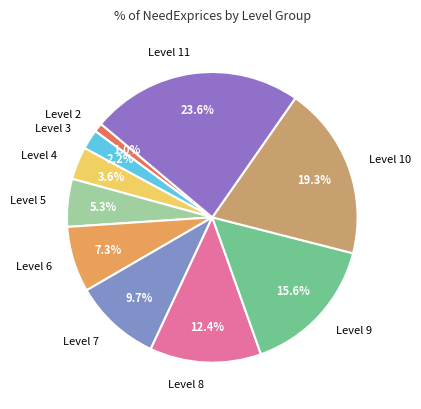

How many segments does this pie chart have?

10